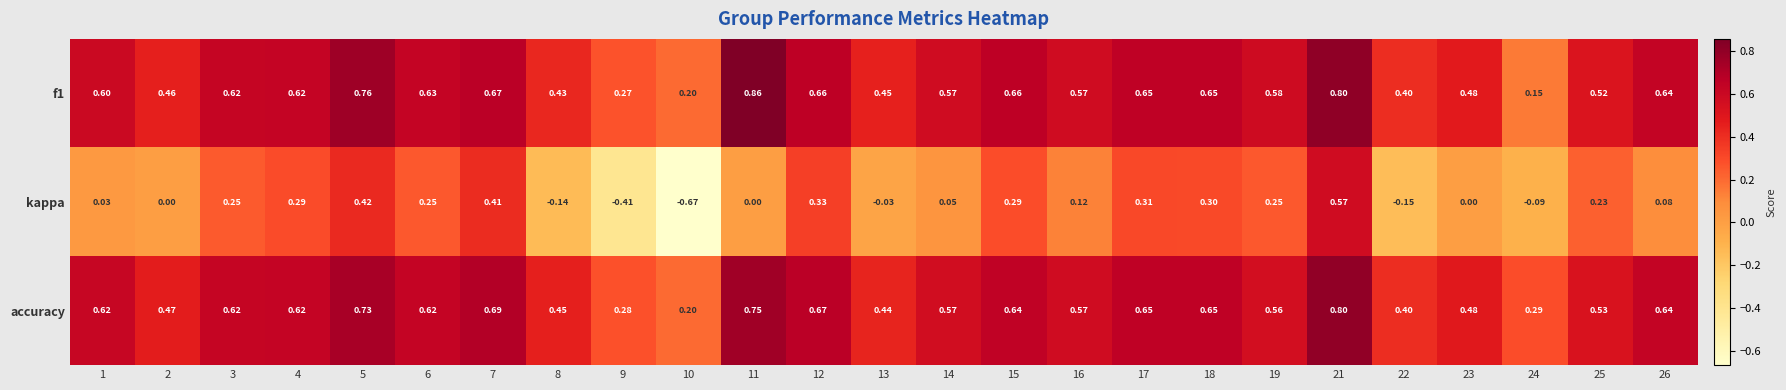

How many values in kappa are below zero?

6